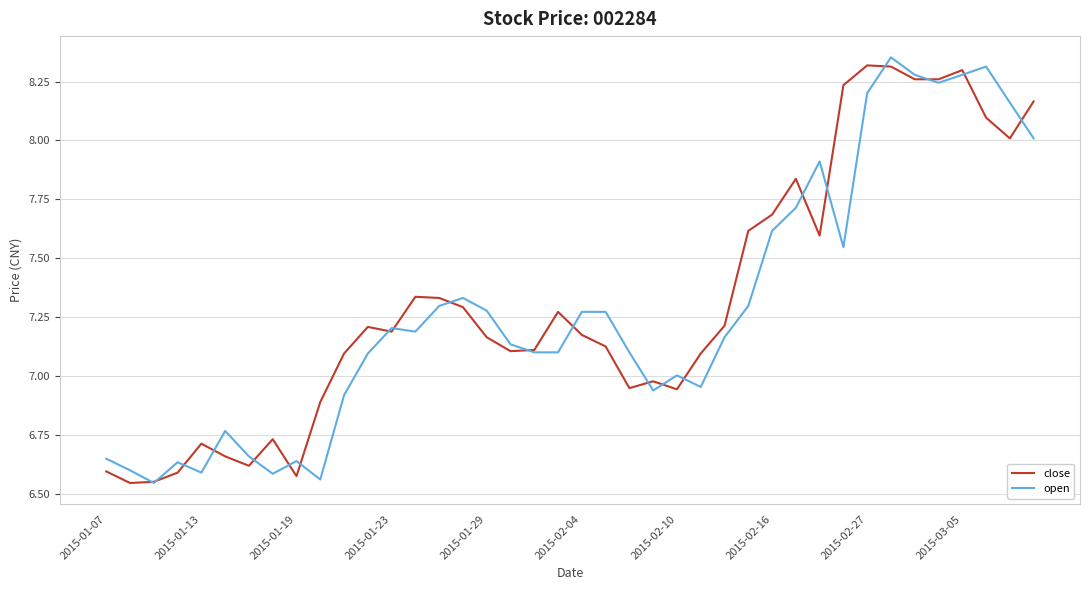

How many lines are shown in the chart?

2